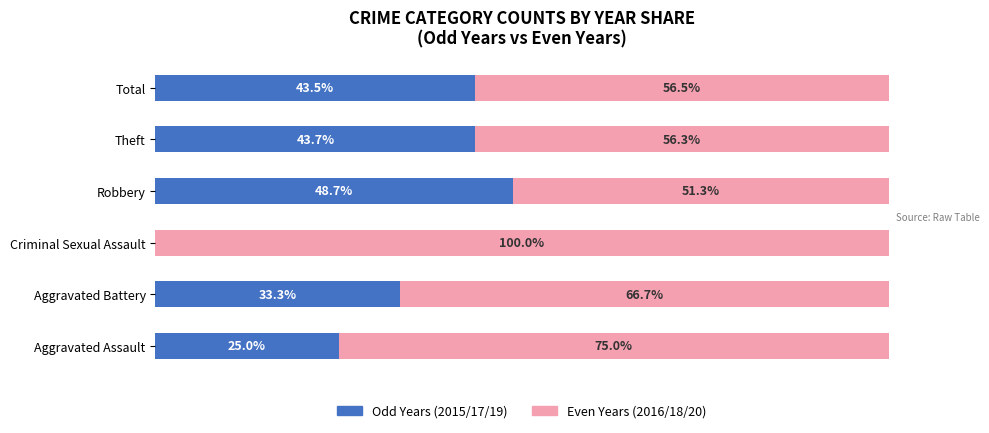

What are all the series names shown in the legend?

Odd Years (2015/17/19), Even Years (2016/18/20)